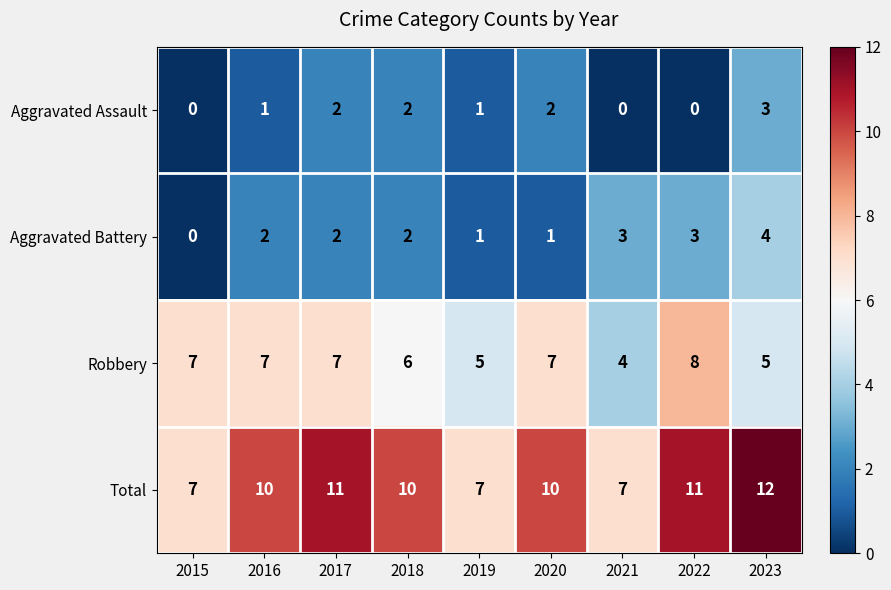

Count the Total values in the range 7 to 11.

8